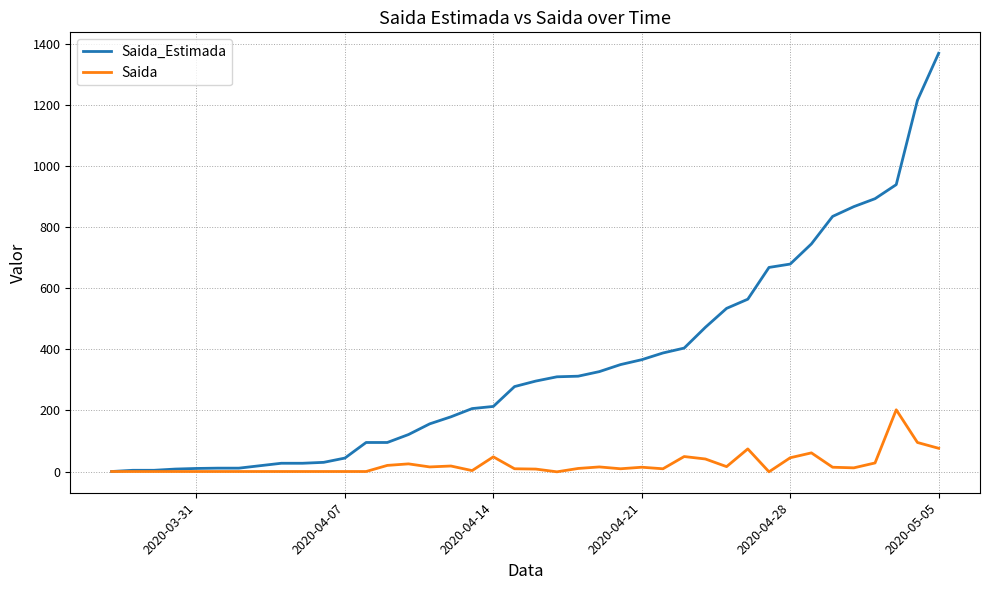

Which series has the widest spread of values?

Saida_Estimada